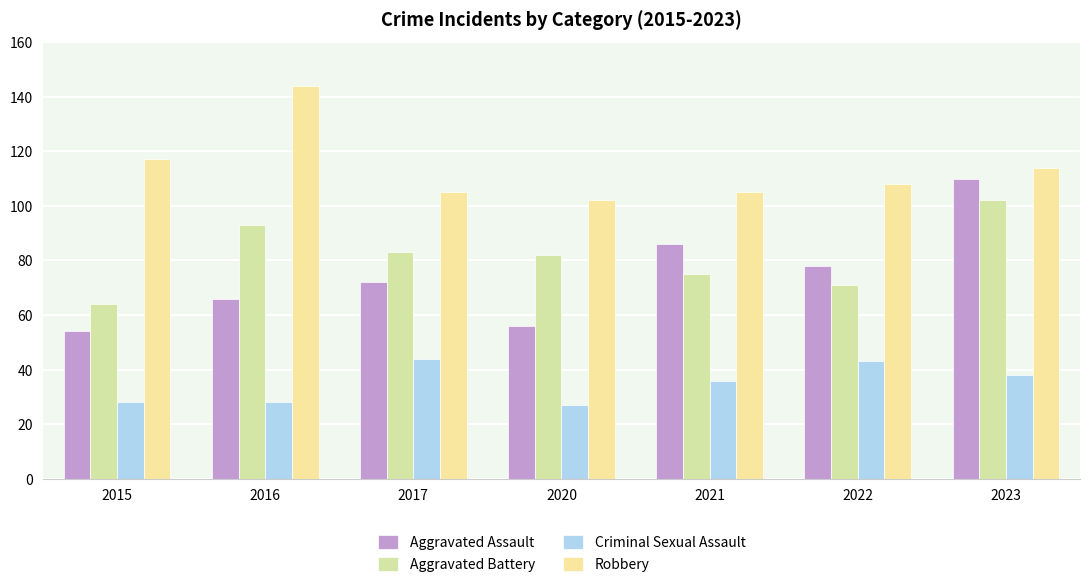

Which label corresponds to the largest value in the chart?

2016